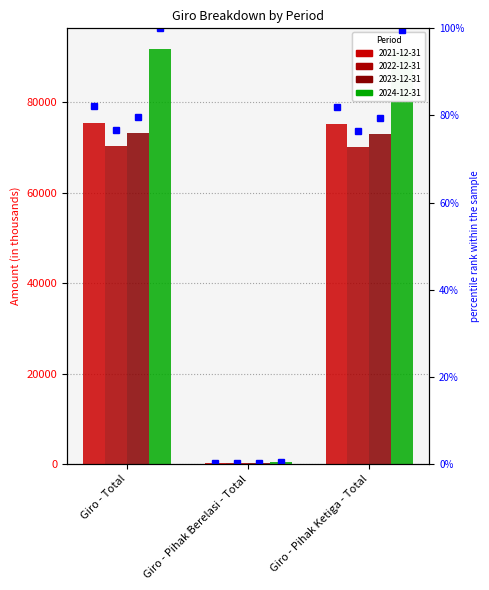

At how many categories does at least one series exceed 14187?

2